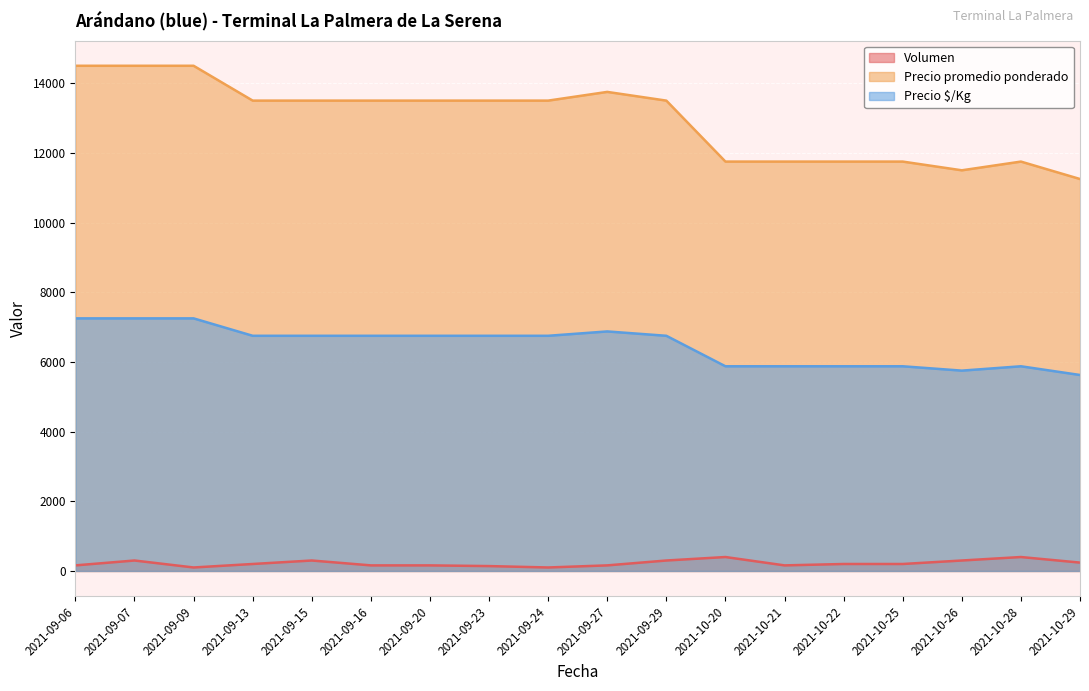

Reading right to left, what are all the values shown in this chart?

Volumen: 240	400	300	200	200	160	400	300	160	100	140	160	160	300	200	100	300	160
Precio promedio ponderado: 11250	11750	11500	11750	11750	11750	11750	13500	13750	13500	13500	13500	13500	13500	13500	14500	14500	14500
Precio $/Kg: 5625	5875	5750	5875	5875	5875	5875	6750	6875	6750	6750	6750	6750	6750	6750	7250	7250	7250